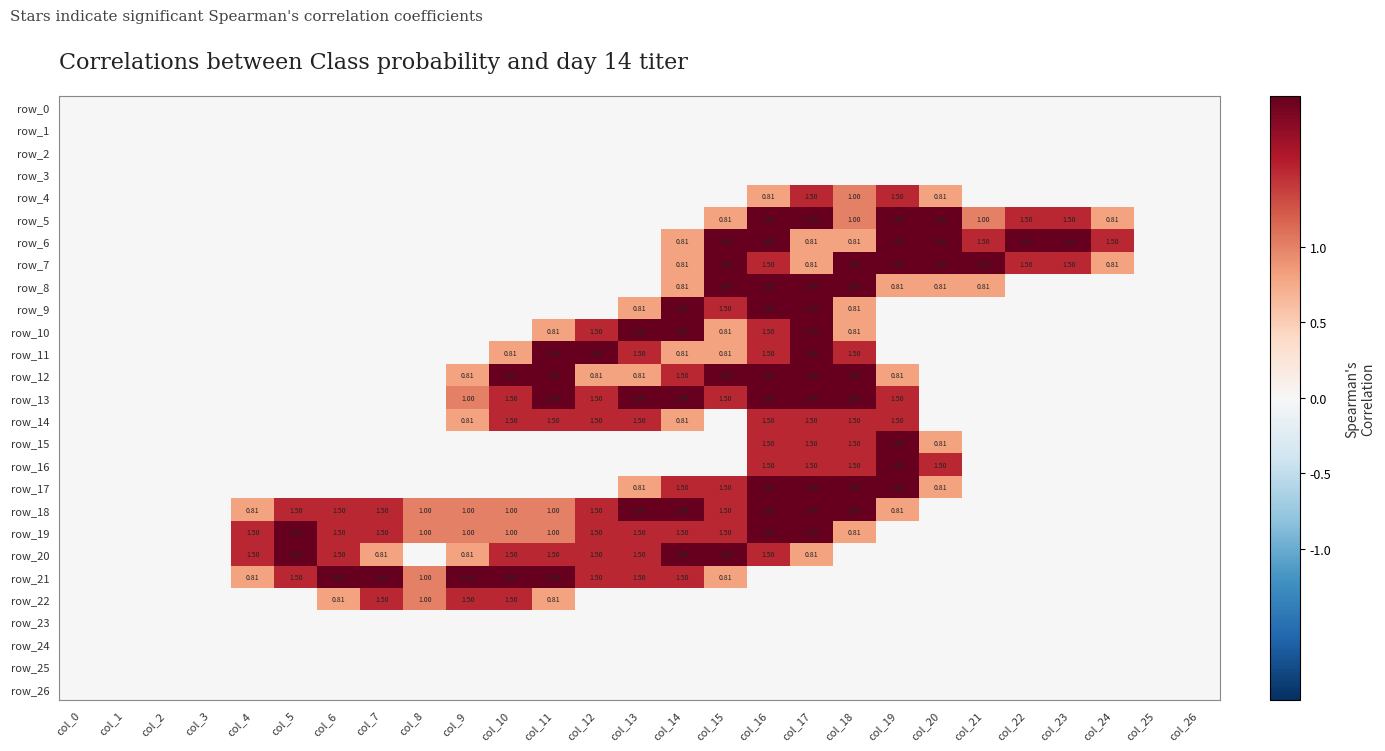

Reading right to left, list all the values displayed in this chart.

row_0: 0.0	0.0	0.0	0.0	0.0	0.0	0.0	0.0	0.0	0.0	0.0	0.0	0.0	0.0	0.0	0.0	0.0	0.0	0.0	0.0	0.0	0.0	0.0	0.0	0.0	0.0	0.0
row_1: 0.0	0.0	0.0	0.0	0.0	0.0	0.0	0.0	0.0	0.0	0.0	0.0	0.0	0.0	0.0	0.0	0.0	0.0	0.0	0.0	0.0	0.0	0.0	0.0	0.0	0.0	0.0
row_2: 0.0	0.0	0.0	0.0	0.0	0.0	0.0	0.0	0.0	0.0	0.0	0.0	0.0	0.0	0.0	0.0	0.0	0.0	0.0	0.0	0.0	0.0	0.0	0.0	0.0	0.0	0.0
row_3: 0.0	0.0	0.0	0.0	0.0	0.0	0.0	0.0	0.0	0.0	0.0	0.0	0.0	0.0	0.0	0.0	0.0	0.0	0.0	0.0	0.0	0.0	0.0	0.0	0.0	0.0	0.0
row_4: 0.0	0.0	0.0	0.0	0.0	0.0	0.8	1.5	1.0	1.5	0.8	0.0	0.0	0.0	0.0	0.0	0.0	0.0	0.0	0.0	0.0	0.0	0.0	0.0	0.0	0.0	0.0
row_5: 0.0	0.0	0.8	1.5	1.5	1.0	2.0	2.0	1.0	2.0	2.0	0.8	0.0	0.0	0.0	0.0	0.0	0.0	0.0	0.0	0.0	0.0	0.0	0.0	0.0	0.0	0.0
row_6: 0.0	0.0	1.5	2.0	2.0	1.5	2.0	2.0	0.8	0.8	2.0	2.0	0.8	0.0	0.0	0.0	0.0	0.0	0.0	0.0	0.0	0.0	0.0	0.0	0.0	0.0	0.0
row_7: 0.0	0.0	0.8	1.5	1.5	2.0	2.0	2.0	2.0	0.8	1.5	2.0	0.8	0.0	0.0	0.0	0.0	0.0	0.0	0.0	0.0	0.0	0.0	0.0	0.0	0.0	0.0
row_8: 0.0	0.0	0.0	0.0	0.0	0.8	0.8	0.8	2.0	2.0	2.0	2.0	0.8	0.0	0.0	0.0	0.0	0.0	0.0	0.0	0.0	0.0	0.0	0.0	0.0	0.0	0.0
row_9: 0.0	0.0	0.0	0.0	0.0	0.0	0.0	0.0	0.8	2.0	2.0	1.5	2.0	0.8	0.0	0.0	0.0	0.0	0.0	0.0	0.0	0.0	0.0	0.0	0.0	0.0	0.0
row_10: 0.0	0.0	0.0	0.0	0.0	0.0	0.0	0.0	0.8	2.0	1.5	0.8	2.0	2.0	1.5	0.8	0.0	0.0	0.0	0.0	0.0	0.0	0.0	0.0	0.0	0.0	0.0
row_11: 0.0	0.0	0.0	0.0	0.0	0.0	0.0	0.0	1.5	2.0	1.5	0.8	0.8	1.5	2.0	2.0	0.8	0.0	0.0	0.0	0.0	0.0	0.0	0.0	0.0	0.0	0.0
row_12: 0.0	0.0	0.0	0.0	0.0	0.0	0.0	0.8	2.0	2.0	2.0	2.0	1.5	0.8	0.8	2.0	2.0	0.8	0.0	0.0	0.0	0.0	0.0	0.0	0.0	0.0	0.0
row_13: 0.0	0.0	0.0	0.0	0.0	0.0	0.0	1.5	2.0	2.0	2.0	1.5	2.0	2.0	1.5	2.0	1.5	1.0	0.0	0.0	0.0	0.0	0.0	0.0	0.0	0.0	0.0
row_14: 0.0	0.0	0.0	0.0	0.0	0.0	0.0	1.5	1.5	1.5	1.5	0.0	0.8	1.5	1.5	1.5	1.5	0.8	0.0	0.0	0.0	0.0	0.0	0.0	0.0	0.0	0.0
row_15: 0.0	0.0	0.0	0.0	0.0	0.0	0.8	2.0	1.5	1.5	1.5	0.0	0.0	0.0	0.0	0.0	0.0	0.0	0.0	0.0	0.0	0.0	0.0	0.0	0.0	0.0	0.0
row_16: 0.0	0.0	0.0	0.0	0.0	0.0	1.5	2.0	1.5	1.5	1.5	0.0	0.0	0.0	0.0	0.0	0.0	0.0	0.0	0.0	0.0	0.0	0.0	0.0	0.0	0.0	0.0
row_17: 0.0	0.0	0.0	0.0	0.0	0.0	0.8	2.0	2.0	2.0	2.0	1.5	1.5	0.8	0.0	0.0	0.0	0.0	0.0	0.0	0.0	0.0	0.0	0.0	0.0	0.0	0.0
row_18: 0.0	0.0	0.0	0.0	0.0	0.0	0.0	0.8	2.0	2.0	2.0	1.5	2.0	2.0	1.5	1.0	1.0	1.0	1.0	1.5	1.5	1.5	0.8	0.0	0.0	0.0	0.0
row_19: 0.0	0.0	0.0	0.0	0.0	0.0	0.0	0.0	0.8	2.0	2.0	1.5	1.5	1.5	1.5	1.0	1.0	1.0	1.0	1.5	1.5	2.0	1.5	0.0	0.0	0.0	0.0
row_20: 0.0	0.0	0.0	0.0	0.0	0.0	0.0	0.0	0.0	0.8	1.5	2.0	2.0	1.5	1.5	1.5	1.5	0.8	0.0	0.8	1.5	2.0	1.5	0.0	0.0	0.0	0.0
row_21: 0.0	0.0	0.0	0.0	0.0	0.0	0.0	0.0	0.0	0.0	0.0	0.8	1.5	1.5	1.5	2.0	2.0	2.0	1.0	2.0	2.0	1.5	0.8	0.0	0.0	0.0	0.0
row_22: 0.0	0.0	0.0	0.0	0.0	0.0	0.0	0.0	0.0	0.0	0.0	0.0	0.0	0.0	0.0	0.8	1.5	1.5	1.0	1.5	0.8	0.0	0.0	0.0	0.0	0.0	0.0
row_23: 0.0	0.0	0.0	0.0	0.0	0.0	0.0	0.0	0.0	0.0	0.0	0.0	0.0	0.0	0.0	0.0	0.0	0.0	0.0	0.0	0.0	0.0	0.0	0.0	0.0	0.0	0.0
row_24: 0.0	0.0	0.0	0.0	0.0	0.0	0.0	0.0	0.0	0.0	0.0	0.0	0.0	0.0	0.0	0.0	0.0	0.0	0.0	0.0	0.0	0.0	0.0	0.0	0.0	0.0	0.0
row_25: 0.0	0.0	0.0	0.0	0.0	0.0	0.0	0.0	0.0	0.0	0.0	0.0	0.0	0.0	0.0	0.0	0.0	0.0	0.0	0.0	0.0	0.0	0.0	0.0	0.0	0.0	0.0
row_26: 0.0	0.0	0.0	0.0	0.0	0.0	0.0	0.0	0.0	0.0	0.0	0.0	0.0	0.0	0.0	0.0	0.0	0.0	0.0	0.0	0.0	0.0	0.0	0.0	0.0	0.0	0.0